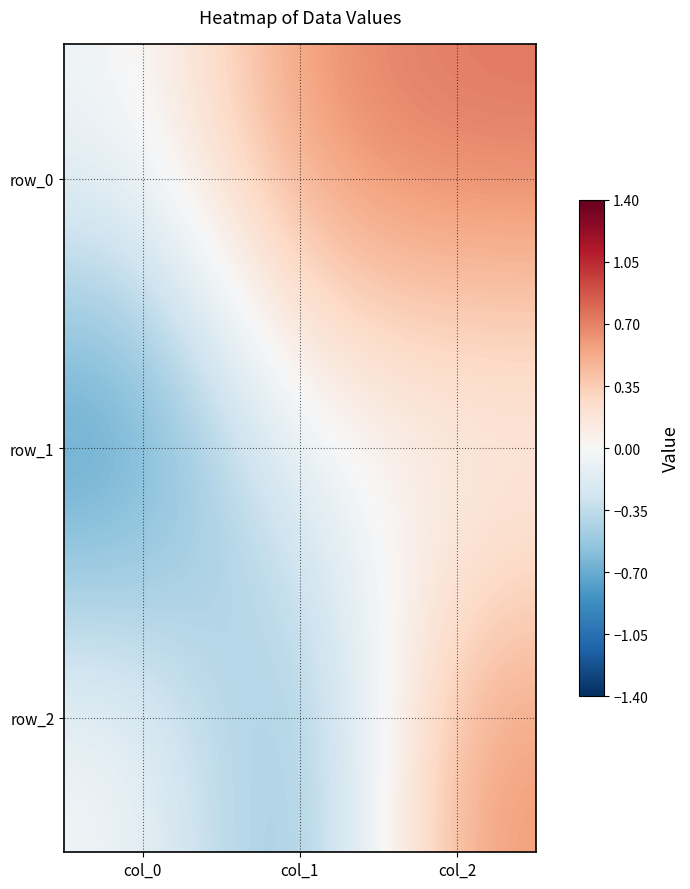

Reading left to right, what are all the values shown in this chart?

row_0: col_0=-0.1	col_1=0.7	col_2=0.8
row_1: col_0=-1.0	col_1=-0.0	col_2=-0.0
row_2: col_0=0.0	col_1=-0.8	col_2=0.7